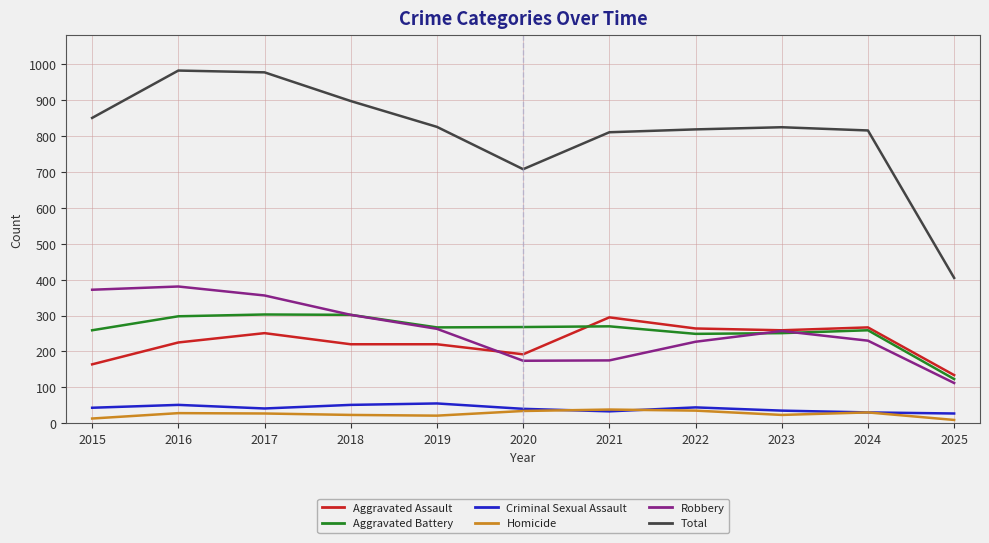

Which series has the widest spread of values?

Total